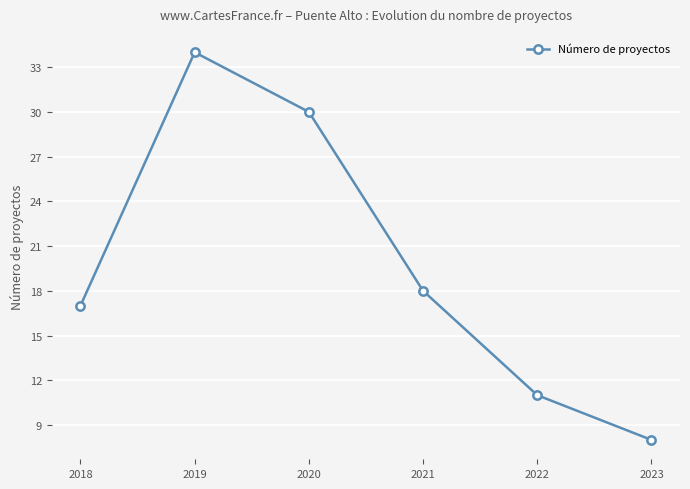

How many series are shown in this chart?

1